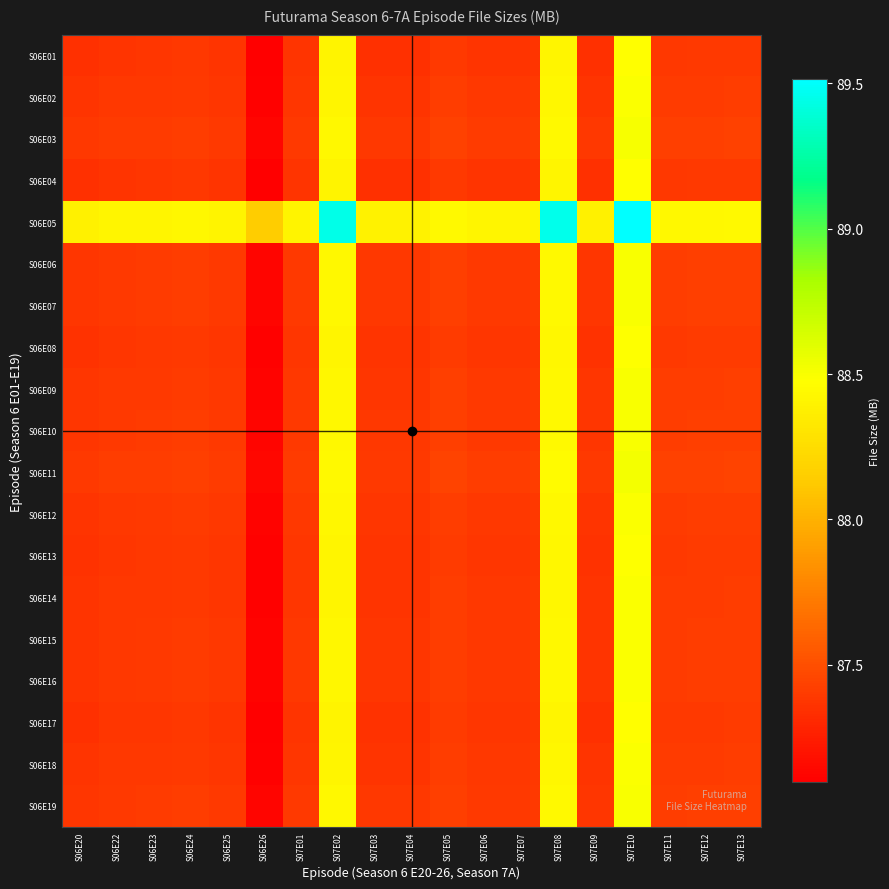

Reading right to left, transcribe all the data shown in this chart.

S06E01: S07E13=87.4	S07E12=87.4	S07E11=87.4	S07E10=88.5	S07E09=87.3	S07E08=88.4	S07E07=87.4	S07E06=87.4	S07E05=87.4	S07E04=87.3	S07E03=87.3	S07E02=88.4	S07E01=87.4	S06E26=87.1	S06E25=87.4	S06E24=87.4	S06E23=87.4	S06E22=87.4	S06E20=87.3
S06E02: S07E13=87.4	S07E12=87.4	S07E11=87.4	S07E10=88.5	S07E09=87.4	S07E08=88.4	S07E07=87.4	S07E06=87.4	S07E05=87.4	S07E04=87.4	S07E03=87.4	S07E02=88.4	S07E01=87.4	S06E26=87.1	S06E25=87.4	S06E24=87.4	S06E23=87.4	S06E22=87.4	S06E20=87.4
S06E03: S07E13=87.4	S07E12=87.4	S07E11=87.4	S07E10=88.5	S07E09=87.4	S07E08=88.4	S07E07=87.4	S07E06=87.4	S07E05=87.4	S07E04=87.4	S07E03=87.4	S07E02=88.4	S07E01=87.4	S06E26=87.1	S06E25=87.4	S06E24=87.4	S06E23=87.4	S06E22=87.4	S06E20=87.4
S06E04: S07E13=87.4	S07E12=87.4	S07E11=87.4	S07E10=88.5	S07E09=87.3	S07E08=88.4	S07E07=87.4	S07E06=87.4	S07E05=87.4	S07E04=87.3	S07E03=87.3	S07E02=88.4	S07E01=87.4	S06E26=87.1	S06E25=87.4	S06E24=87.4	S06E23=87.4	S06E22=87.4	S06E20=87.3
S06E05: S07E13=88.4	S07E12=88.4	S07E11=88.4	S07E10=89.5	S07E09=88.4	S07E08=89.5	S07E07=88.4	S07E06=88.4	S07E05=88.4	S07E04=88.4	S07E03=88.4	S07E02=89.4	S07E01=88.4	S06E26=88.1	S06E25=88.4	S06E24=88.4	S06E23=88.4	S06E22=88.4	S06E20=88.4
S06E06: S07E13=87.4	S07E12=87.4	S07E11=87.4	S07E10=88.5	S07E09=87.4	S07E08=88.4	S07E07=87.4	S07E06=87.4	S07E05=87.4	S07E04=87.4	S07E03=87.4	S07E02=88.4	S07E01=87.4	S06E26=87.1	S06E25=87.4	S06E24=87.4	S06E23=87.4	S06E22=87.4	S06E20=87.4
S06E07: S07E13=87.4	S07E12=87.4	S07E11=87.4	S07E10=88.5	S07E09=87.4	S07E08=88.4	S07E07=87.4	S07E06=87.4	S07E05=87.4	S07E04=87.4	S07E03=87.4	S07E02=88.4	S07E01=87.4	S06E26=87.1	S06E25=87.4	S06E24=87.4	S06E23=87.4	S06E22=87.4	S06E20=87.4
S06E08: S07E13=87.4	S07E12=87.4	S07E11=87.4	S07E10=88.5	S07E09=87.4	S07E08=88.4	S07E07=87.4	S07E06=87.4	S07E05=87.4	S07E04=87.4	S07E03=87.4	S07E02=88.4	S07E01=87.4	S06E26=87.1	S06E25=87.4	S06E24=87.4	S06E23=87.4	S06E22=87.4	S06E20=87.4
S06E09: S07E13=87.4	S07E12=87.4	S07E11=87.4	S07E10=88.5	S07E09=87.4	S07E08=88.4	S07E07=87.4	S07E06=87.4	S07E05=87.4	S07E04=87.4	S07E03=87.4	S07E02=88.4	S07E01=87.4	S06E26=87.1	S06E25=87.4	S06E24=87.4	S06E23=87.4	S06E22=87.4	S06E20=87.4
S06E10: S07E13=87.4	S07E12=87.4	S07E11=87.4	S07E10=88.5	S07E09=87.4	S07E08=88.4	S07E07=87.4	S07E06=87.4	S07E05=87.4	S07E04=87.4	S07E03=87.4	S07E02=88.4	S07E01=87.4	S06E26=87.1	S06E25=87.4	S06E24=87.4	S06E23=87.4	S06E22=87.4	S06E20=87.4
S06E11: S07E13=87.4	S07E12=87.4	S07E11=87.4	S07E10=88.5	S07E09=87.4	S07E08=88.5	S07E07=87.4	S07E06=87.4	S07E05=87.4	S07E04=87.4	S07E03=87.4	S07E02=88.4	S07E01=87.4	S06E26=87.1	S06E25=87.4	S06E24=87.4	S06E23=87.4	S06E22=87.4	S06E20=87.4
S06E12: S07E13=87.4	S07E12=87.4	S07E11=87.4	S07E10=88.5	S07E09=87.4	S07E08=88.4	S07E07=87.4	S07E06=87.4	S07E05=87.4	S07E04=87.4	S07E03=87.4	S07E02=88.4	S07E01=87.4	S06E26=87.1	S06E25=87.4	S06E24=87.4	S06E23=87.4	S06E22=87.4	S06E20=87.4
S06E13: S07E13=87.4	S07E12=87.4	S07E11=87.4	S07E10=88.5	S07E09=87.4	S07E08=88.4	S07E07=87.4	S07E06=87.4	S07E05=87.4	S07E04=87.4	S07E03=87.4	S07E02=88.4	S07E01=87.4	S06E26=87.1	S06E25=87.4	S06E24=87.4	S06E23=87.4	S06E22=87.4	S06E20=87.4
S06E14: S07E13=87.4	S07E12=87.4	S07E11=87.4	S07E10=88.5	S07E09=87.4	S07E08=88.4	S07E07=87.4	S07E06=87.4	S07E05=87.4	S07E04=87.4	S07E03=87.4	S07E02=88.4	S07E01=87.4	S06E26=87.1	S06E25=87.4	S06E24=87.4	S06E23=87.4	S06E22=87.4	S06E20=87.4
S06E15: S07E13=87.4	S07E12=87.4	S07E11=87.4	S07E10=88.5	S07E09=87.4	S07E08=88.4	S07E07=87.4	S07E06=87.4	S07E05=87.4	S07E04=87.4	S07E03=87.4	S07E02=88.4	S07E01=87.4	S06E26=87.1	S06E25=87.4	S06E24=87.4	S06E23=87.4	S06E22=87.4	S06E20=87.4
S06E16: S07E13=87.4	S07E12=87.4	S07E11=87.4	S07E10=88.5	S07E09=87.4	S07E08=88.4	S07E07=87.4	S07E06=87.4	S07E05=87.4	S07E04=87.4	S07E03=87.4	S07E02=88.4	S07E01=87.4	S06E26=87.1	S06E25=87.4	S06E24=87.4	S06E23=87.4	S06E22=87.4	S06E20=87.4
S06E17: S07E13=87.4	S07E12=87.4	S07E11=87.4	S07E10=88.5	S07E09=87.3	S07E08=88.4	S07E07=87.4	S07E06=87.4	S07E05=87.4	S07E04=87.4	S07E03=87.4	S07E02=88.4	S07E01=87.4	S06E26=87.1	S06E25=87.4	S06E24=87.4	S06E23=87.4	S06E22=87.4	S06E20=87.3
S06E18: S07E13=87.4	S07E12=87.4	S07E11=87.4	S07E10=88.5	S07E09=87.4	S07E08=88.4	S07E07=87.4	S07E06=87.4	S07E05=87.4	S07E04=87.4	S07E03=87.4	S07E02=88.4	S07E01=87.4	S06E26=87.1	S06E25=87.4	S06E24=87.4	S06E23=87.4	S06E22=87.4	S06E20=87.4
S06E19: S07E13=87.4	S07E12=87.4	S07E11=87.4	S07E10=88.5	S07E09=87.4	S07E08=88.4	S07E07=87.4	S07E06=87.4	S07E05=87.4	S07E04=87.4	S07E03=87.4	S07E02=88.4	S07E01=87.4	S06E26=87.1	S06E25=87.4	S06E24=87.4	S06E23=87.4	S06E22=87.4	S06E20=87.4